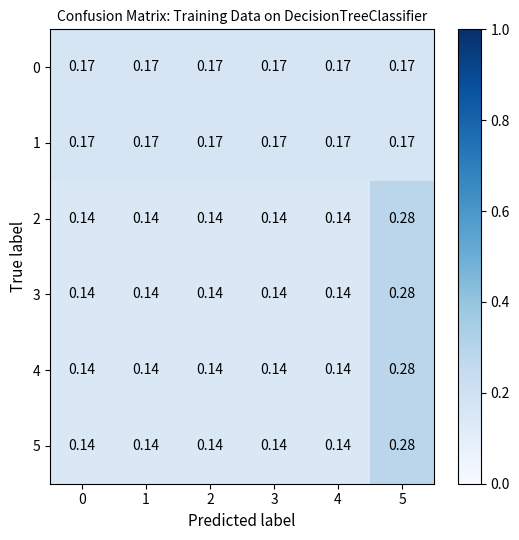

Which category has the highest value across all series?

5